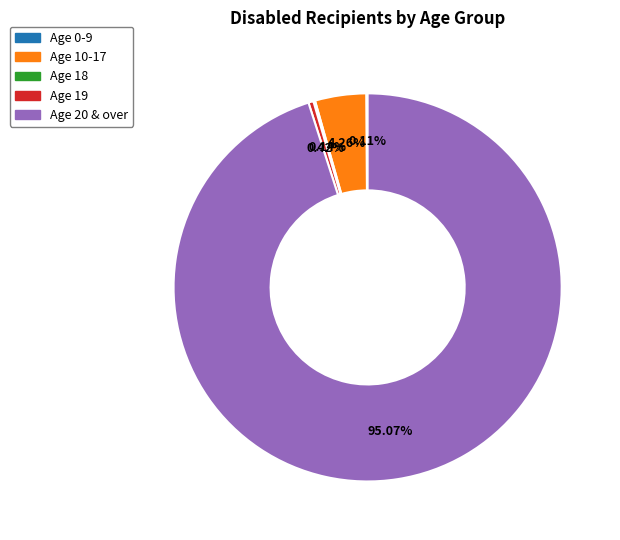

Is there a majority slice in this chart?

Yes